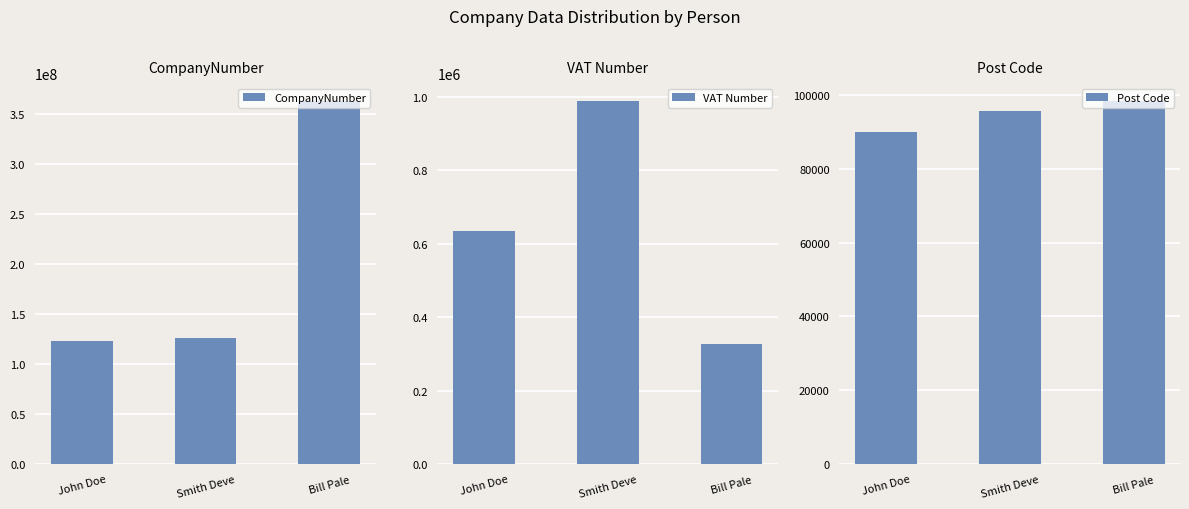

Reading left to right, extract all data points from this chart.

CompanyNumber: 123456789	125644884	362514968
VAT Number: 635241	987456	326598
Post Code: 90001	95623	98236